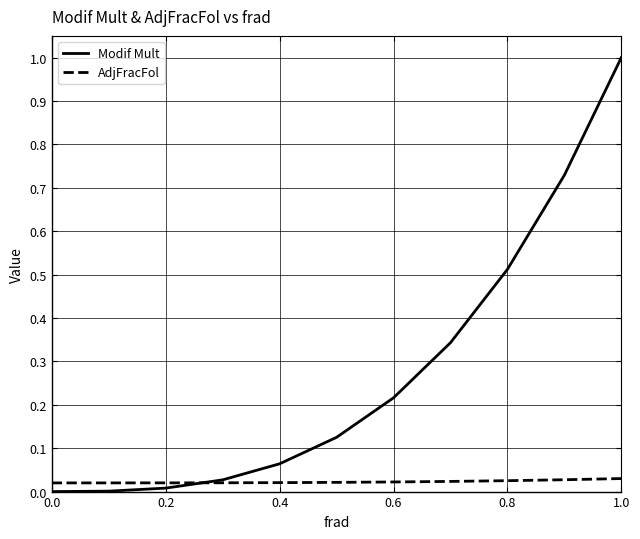

Which series has the widest spread of values?

Modif Mult